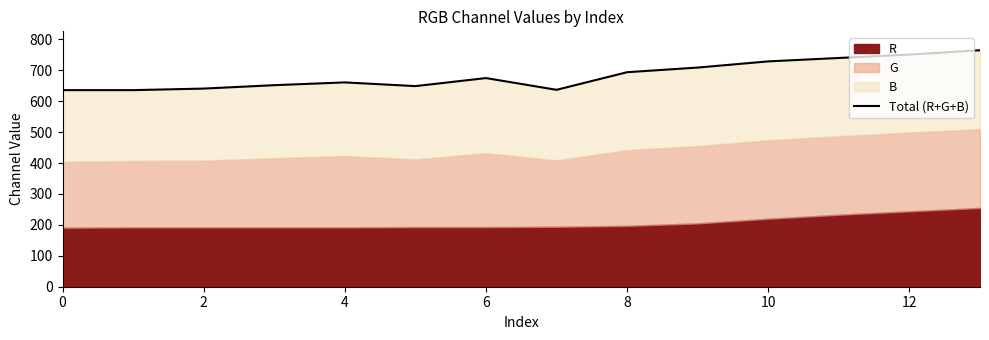

What is the ratio of the value at 8 to the value at 0?

1.1